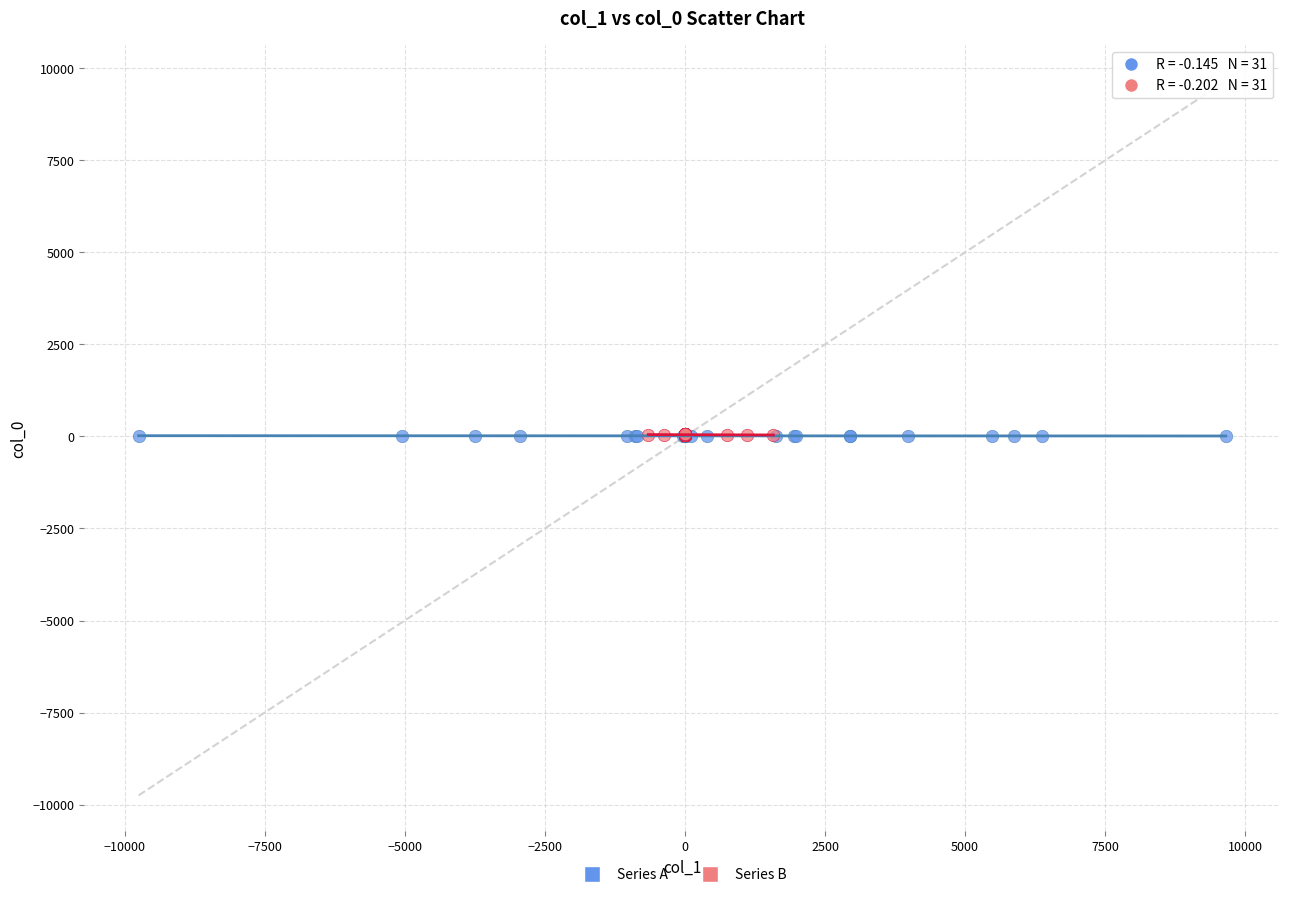

What are all the series names shown in the legend?

Series A, Series B